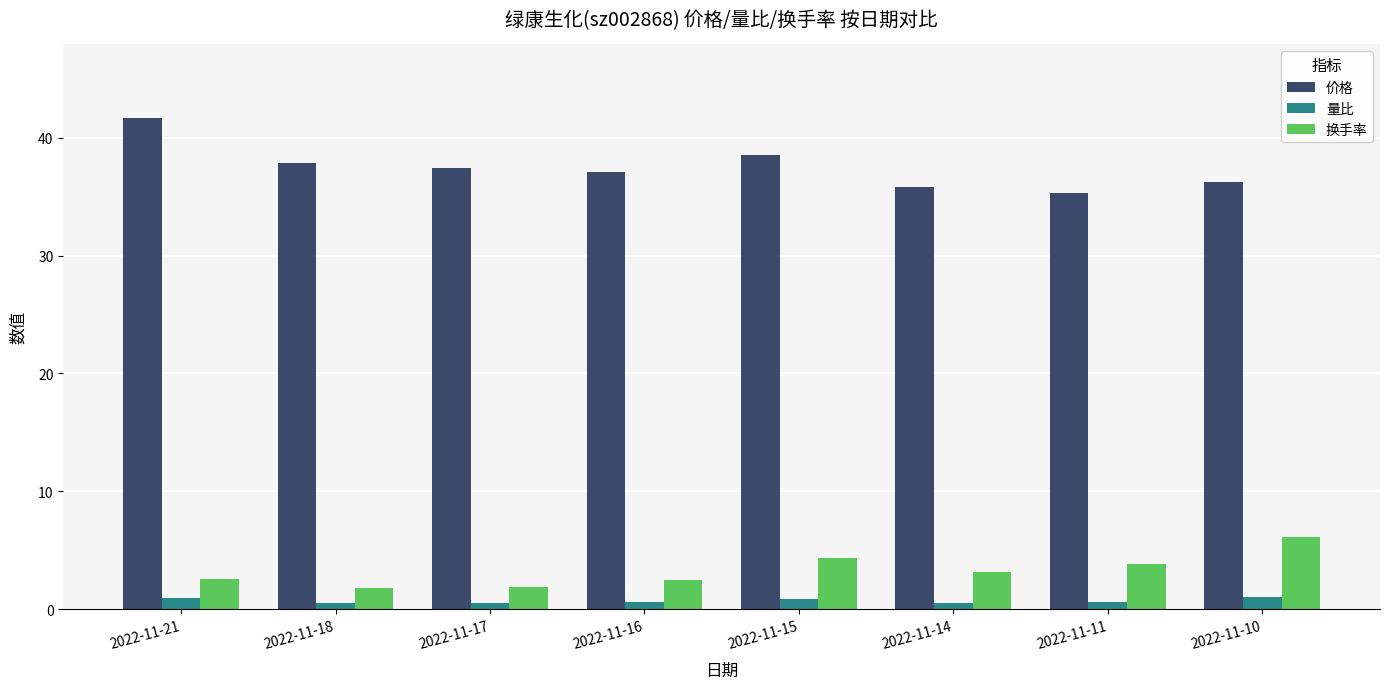

What is the maximum value shown in the chart?

41.7